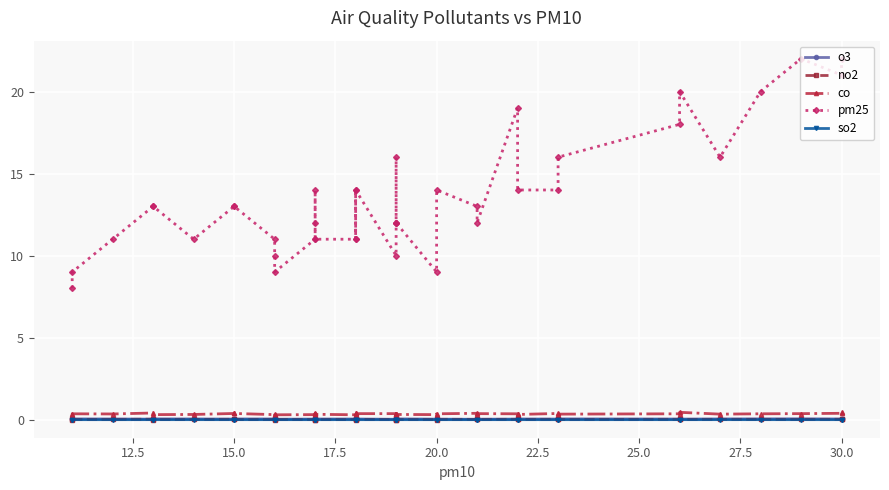

Rank the series by their maximum value, from highest to lowest.

pm25, co, o3, no2, so2